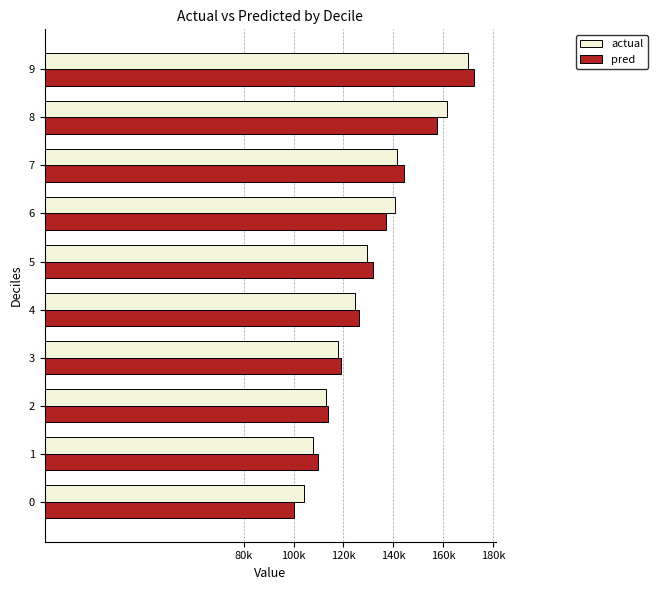

Where is pred nearest to the value 136411?

6